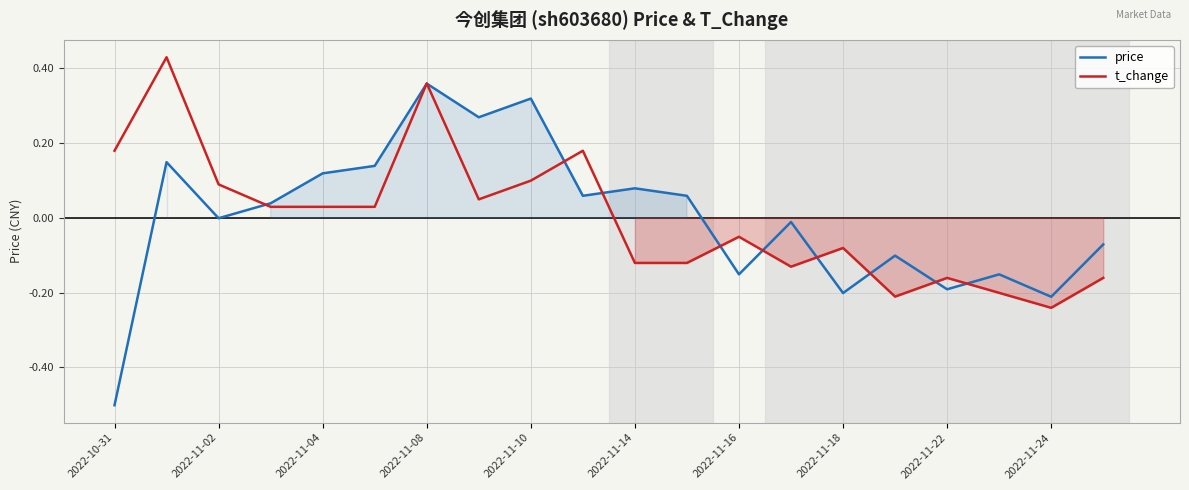

How many lines are shown in the chart?

2